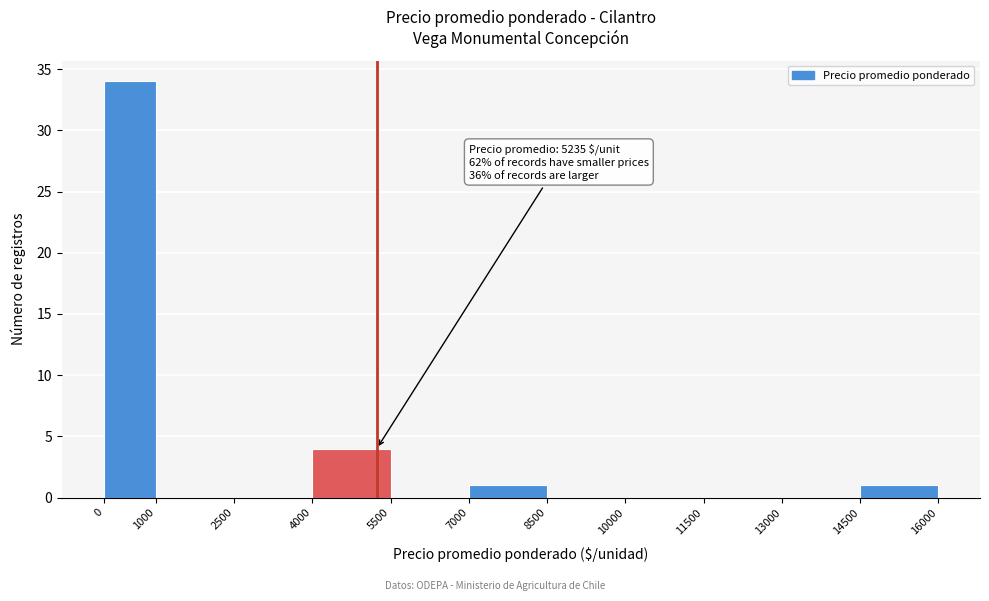

Over which range of the x-axis is the bar tallest?

0 to 1000